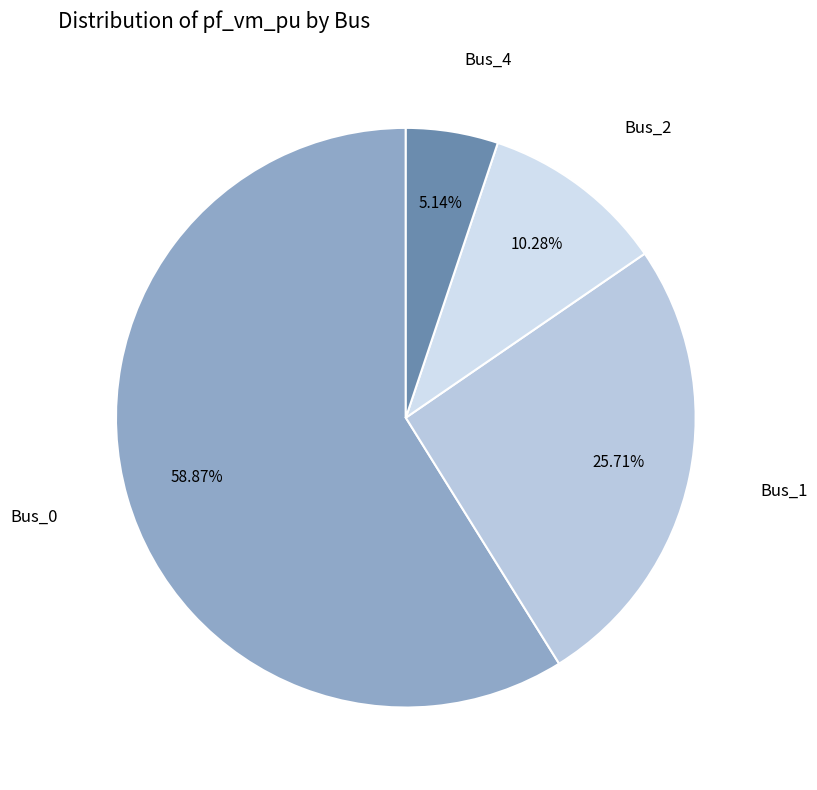

True or false: Bus_2 accounts for 16% of the total.

False